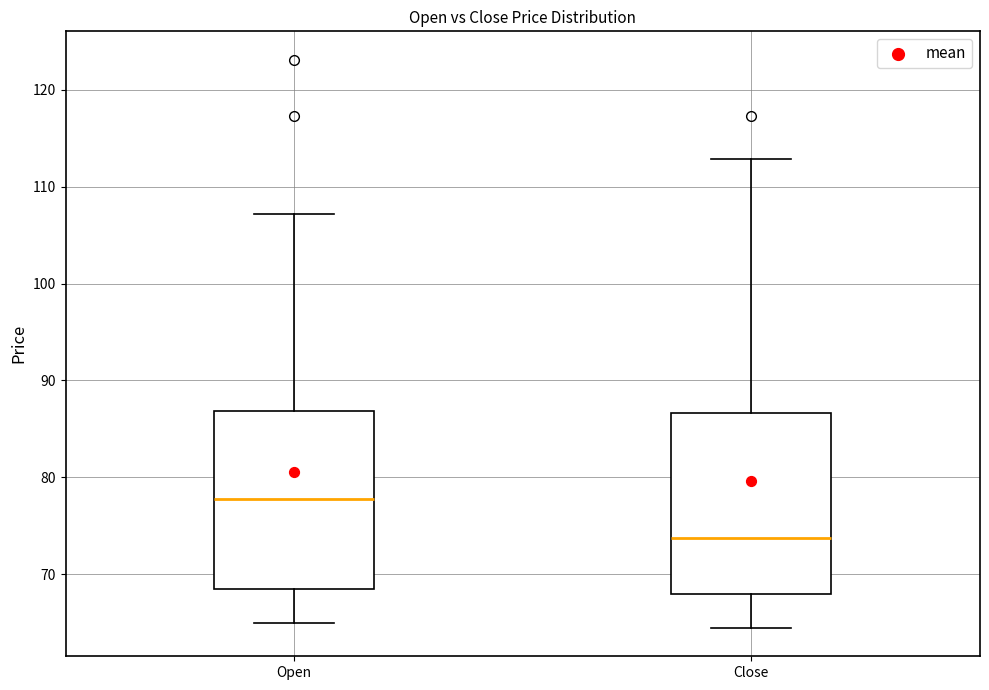

Reading left to right, transcribe this box plot: for each box, give where its median line is, the range the box spans, and where its two whiskers end, as read against the y-axis. The values are not printed on the chart, so give them approximately, as read against the axis.

Open: median 78, box 68 to 87, whiskers 65 to 107
Close: median 74, box 68 to 87, whiskers 64 to 113